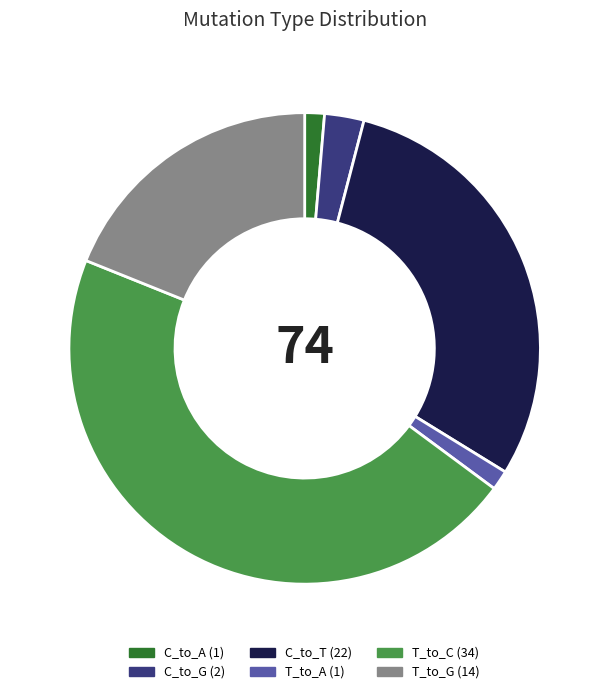

Is the sum of T_to_C and T_to_A greater than half?

No